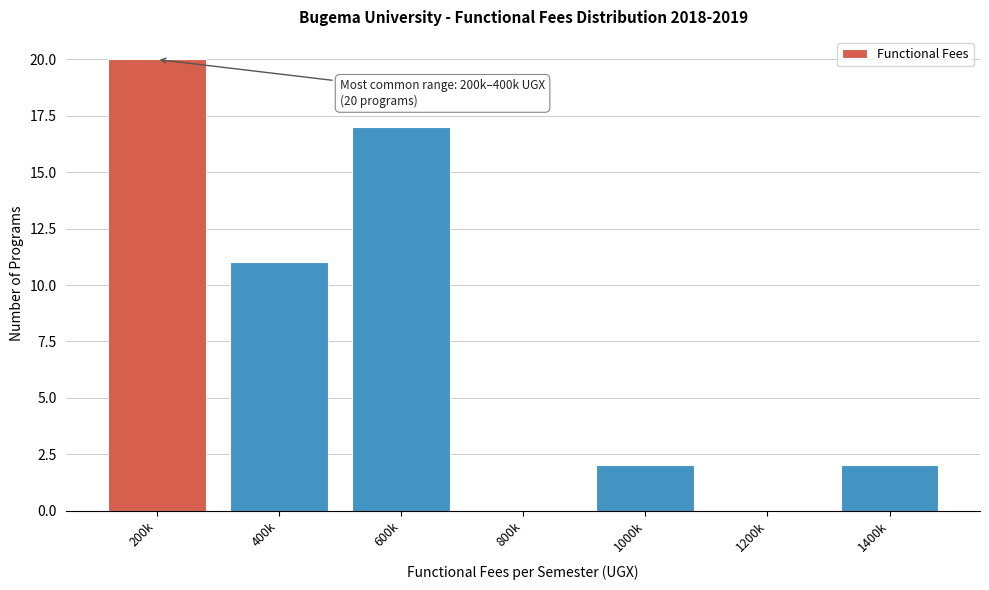

Reading left to right, transcribe all the data shown in this chart.

200k=20	400k=11	600k=17	800k=0	1000k=2	1200k=0	1400k=2